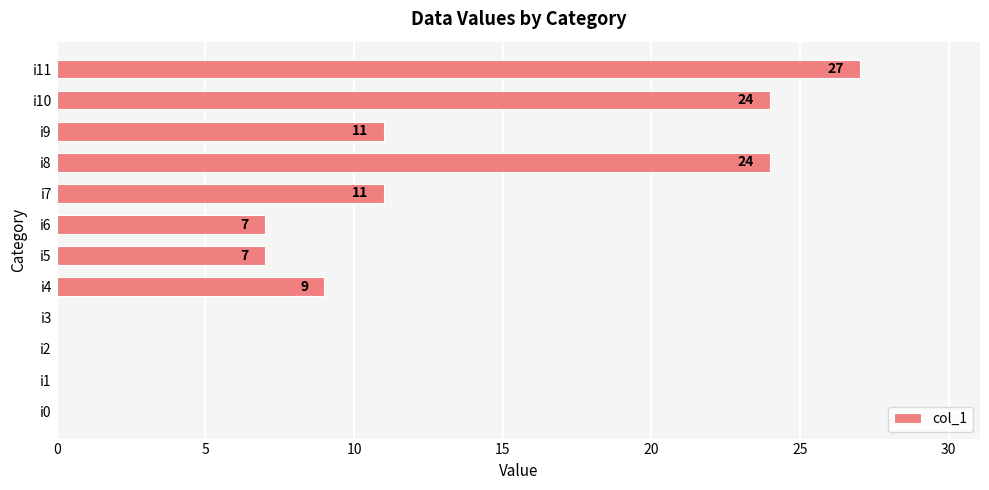

What is the sum of all values?

120